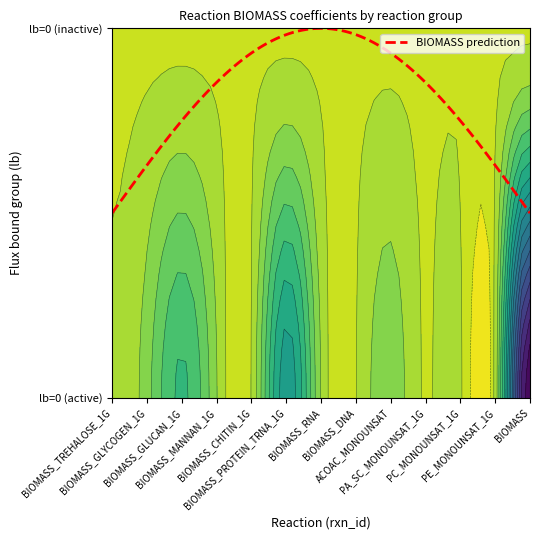

Which series has the largest range (max minus min)?

BIOMASS